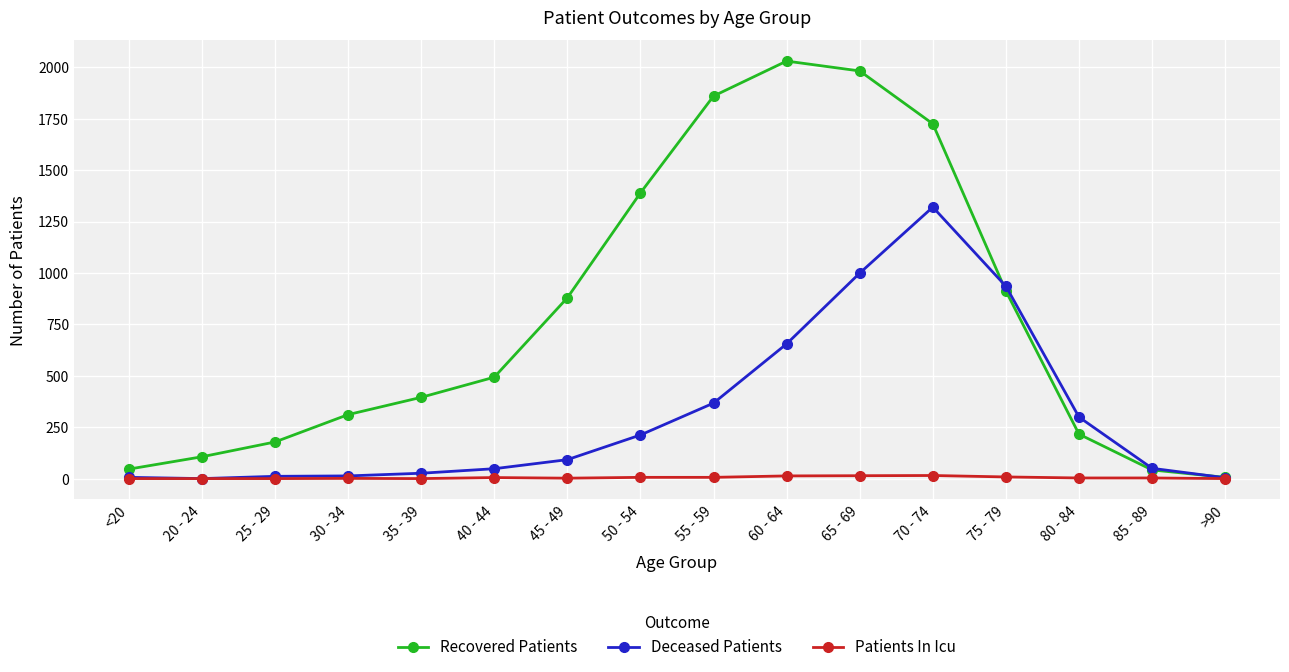

How many distinct data groups are displayed?

3